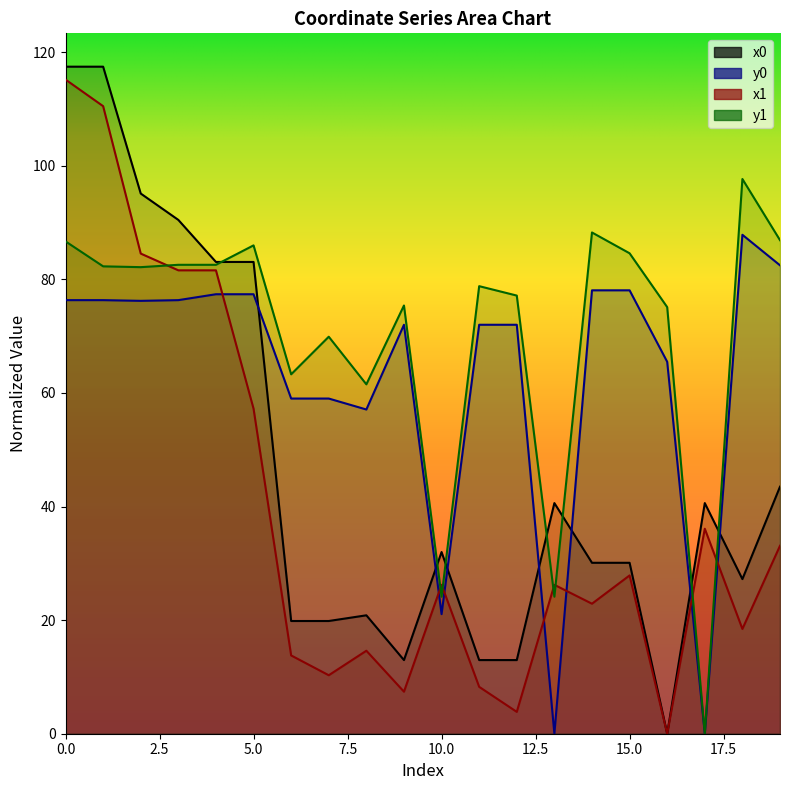

Which series has the largest range (max minus min)?

x0